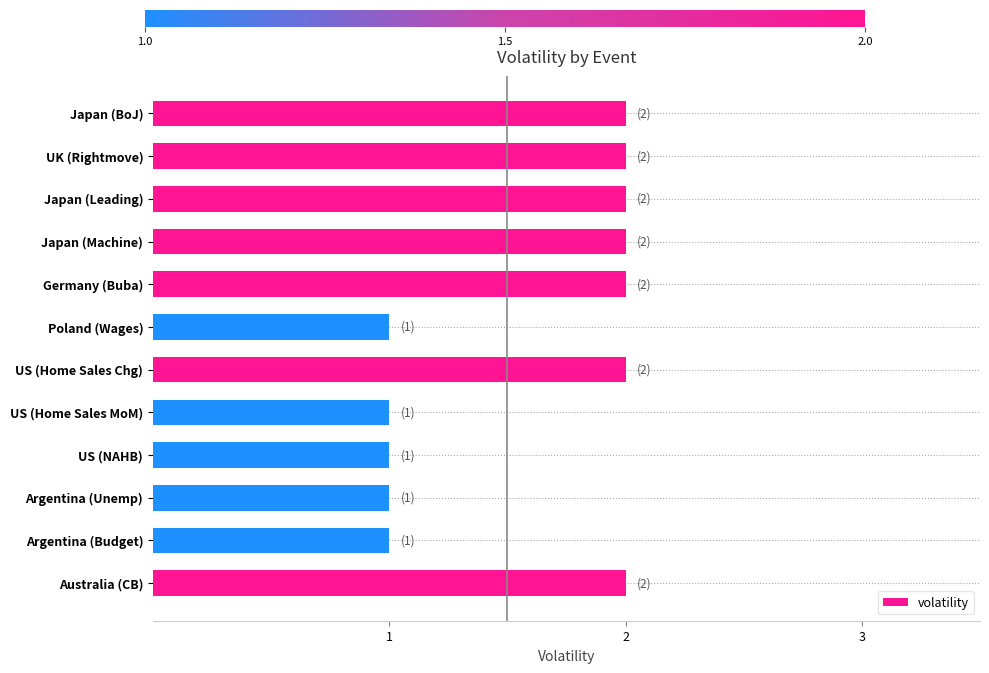

What is the smallest value displayed?

1